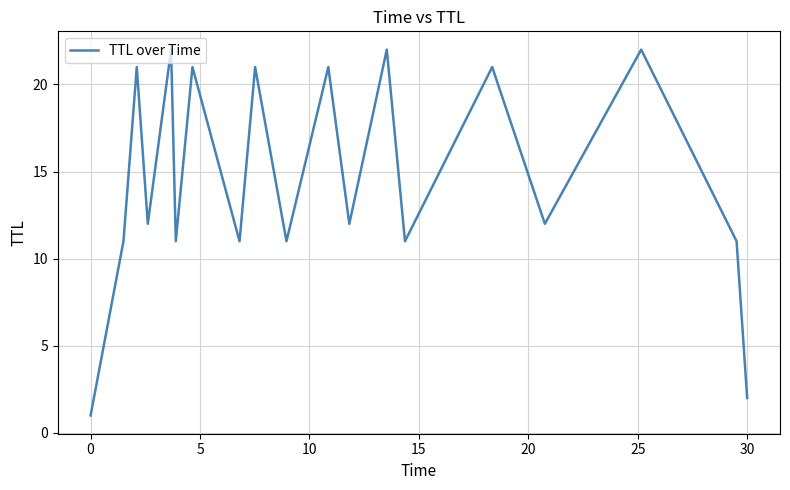

What is the difference between the maximum and minimum values?

21